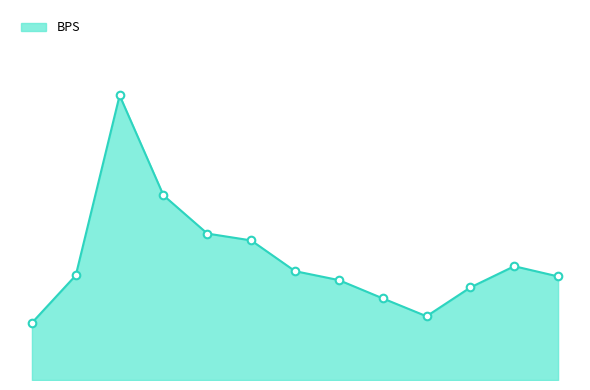

Is this an area chart (filled region under the line)?

Yes